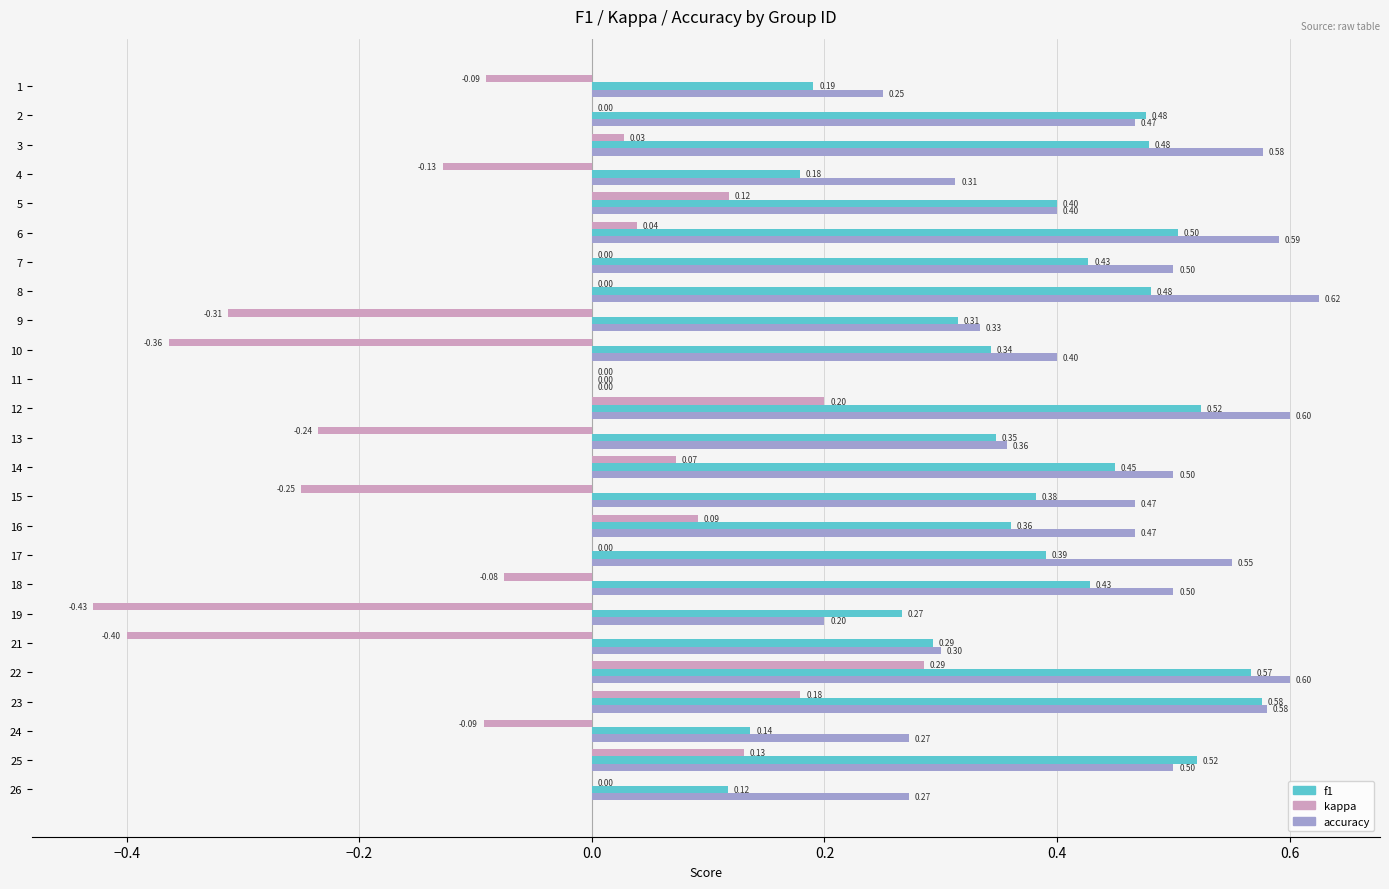

Which series changed the most between 3 and 25?

kappa